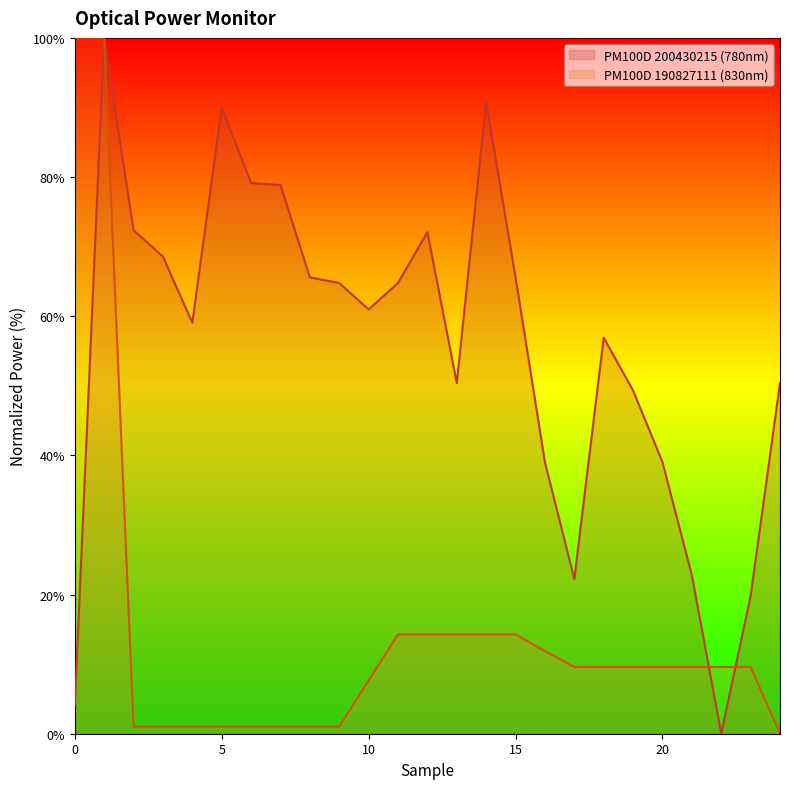

What is the maximum value for PM100D 190827111 (830nm)?

100.0